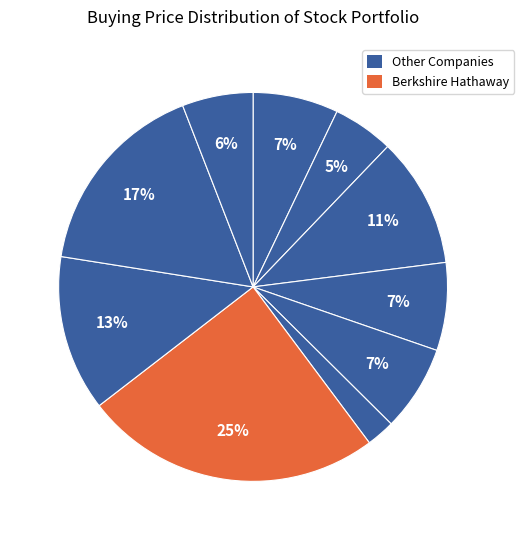

How many segments does this pie chart have?

10